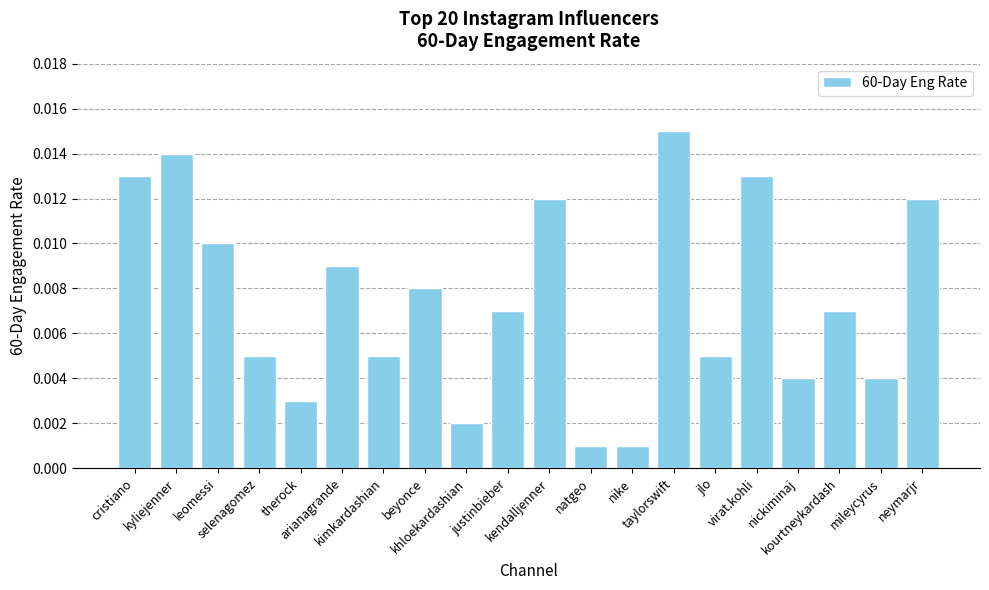

Does the chart contain any negative values?

No